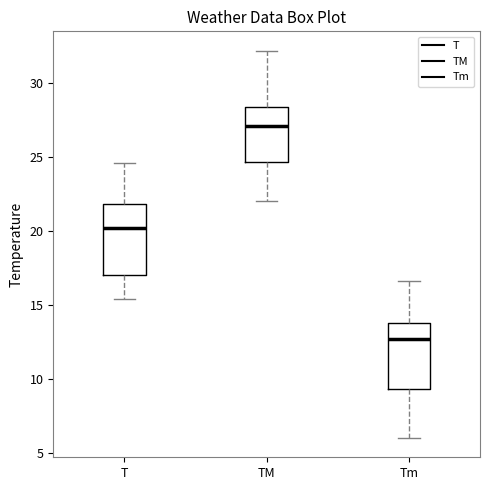

Reading left to right, transcribe this box plot: for each box, give where its median line is, the range the box spans, and where its two whiskers end, as read against the y-axis. The values are not printed on the chart, so give them approximately, as read against the axis.

T: median 20.0, box 17.0 to 22.0, whiskers 15.5 to 24.5
TM: median 27.0, box 24.5 to 28.5, whiskers 22.0 to 32.0
Tm: median 12.5, box 9.5 to 14.0, whiskers 6.0 to 16.5